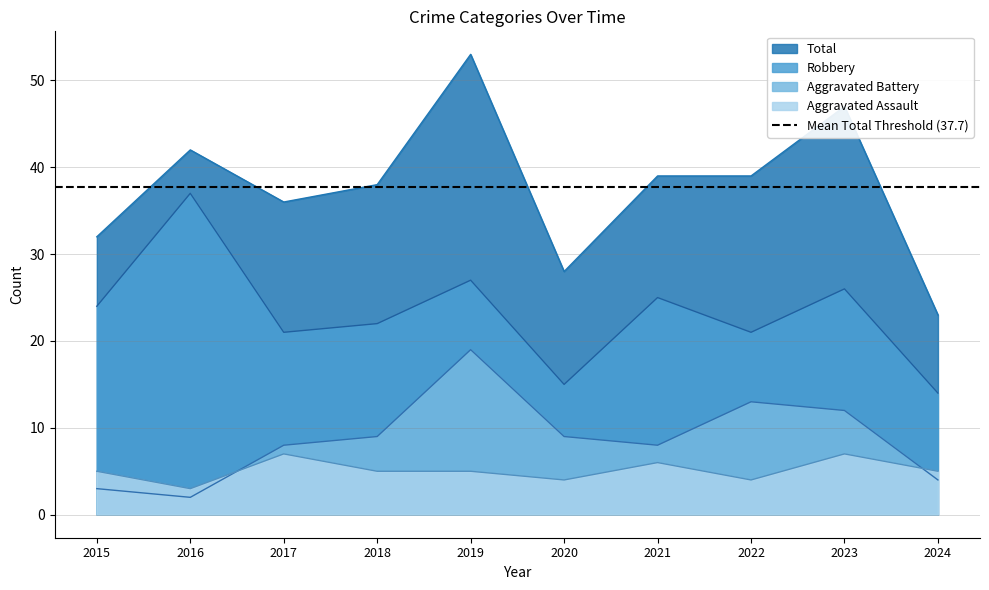

True or false: Total and Robbery intersect in this chart.

False